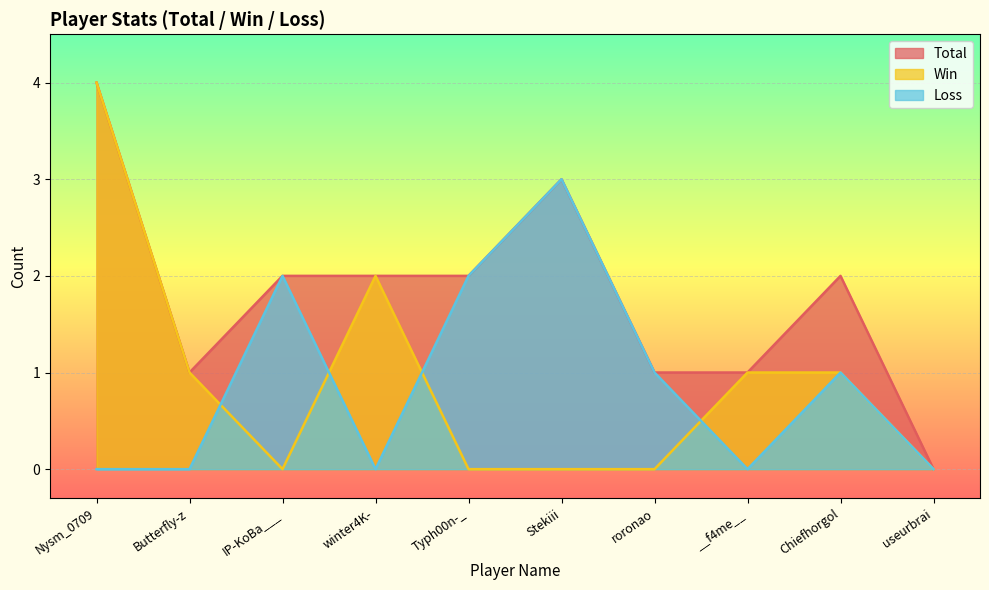

How many Loss values are between 0 and 2?

9